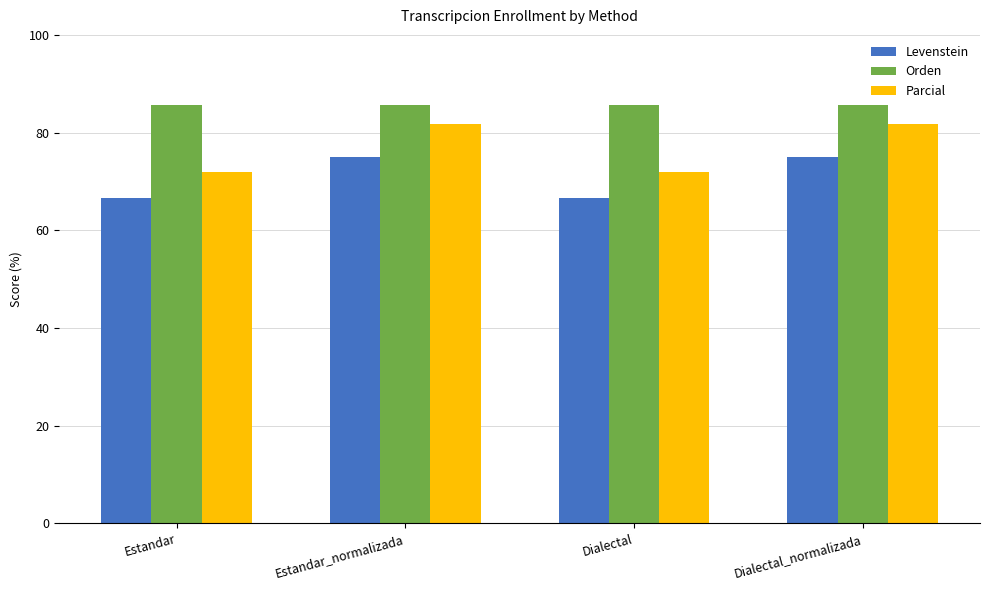

How many groups of bars are there?

4